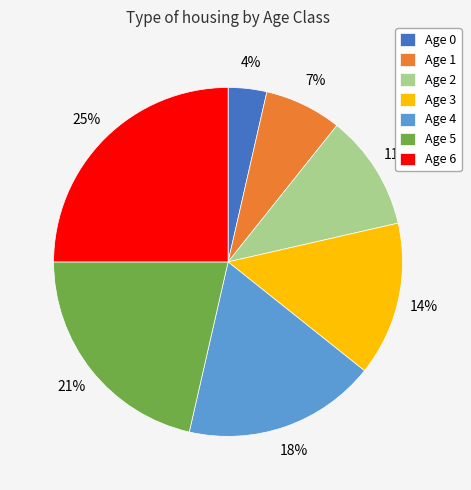

Is there any slice that represents more than half of the pie?

No